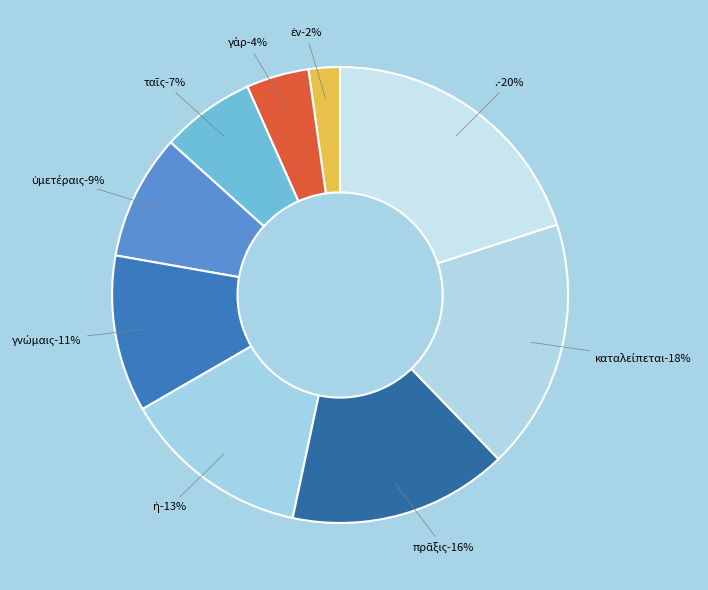

To the nearest percent, what is the difference between the largest and smallest slice percentages?

18%